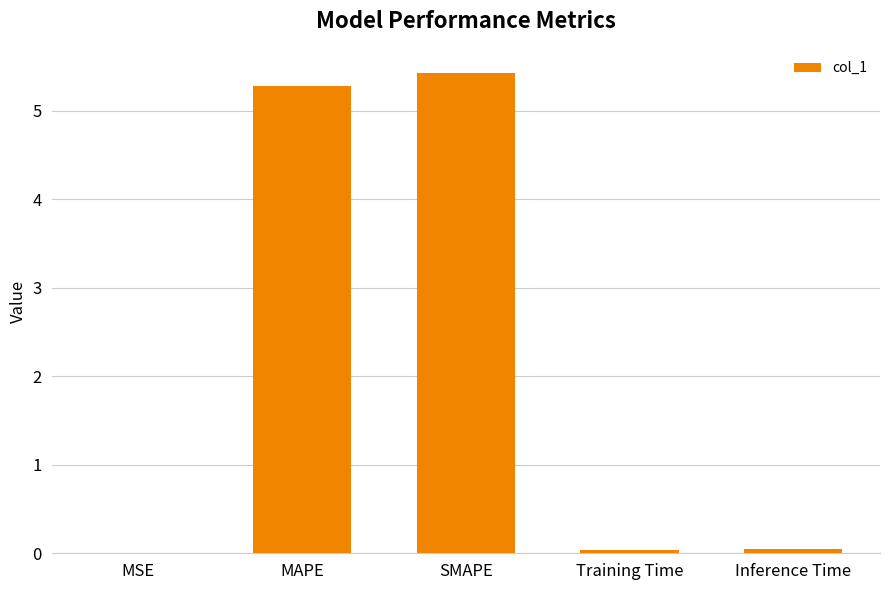

What value does the data have at MAPE?

5.3